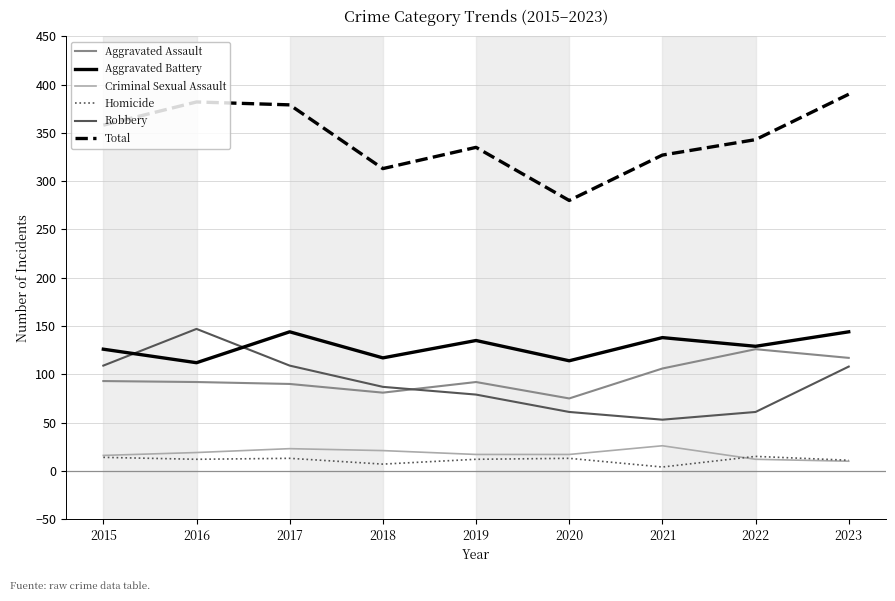

True or false: Criminal Sexual Assault and Robbery intersect in this chart.

False